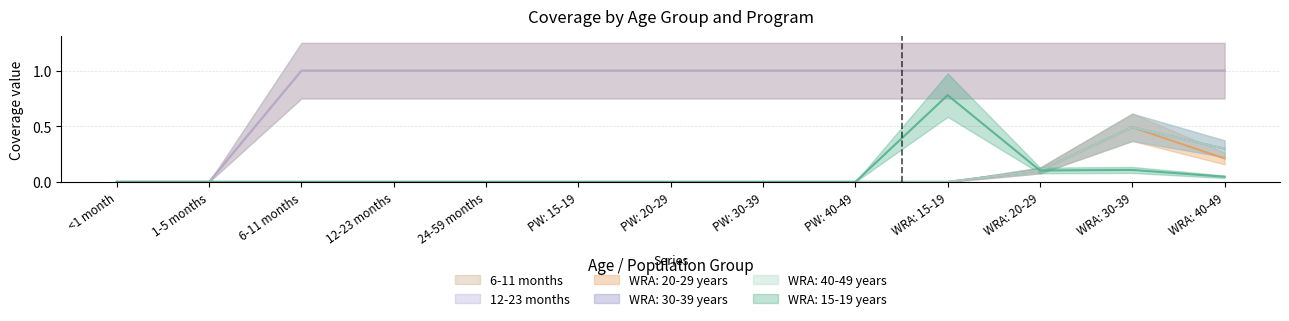

The WRA: 20-29 years series shows 0.3 at 24-59 months. True or false?

False